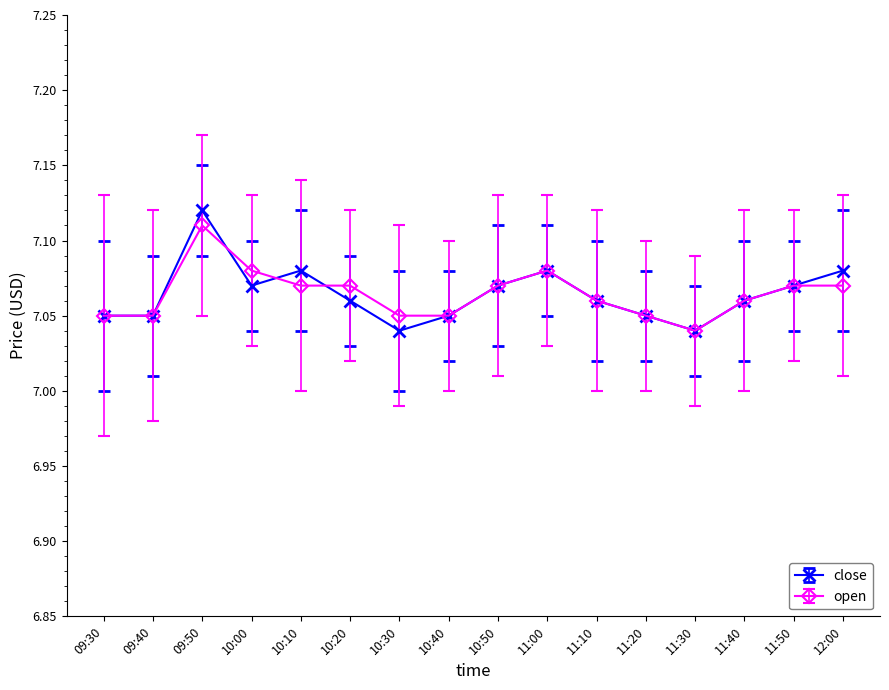

How many lines are shown in the chart?

2